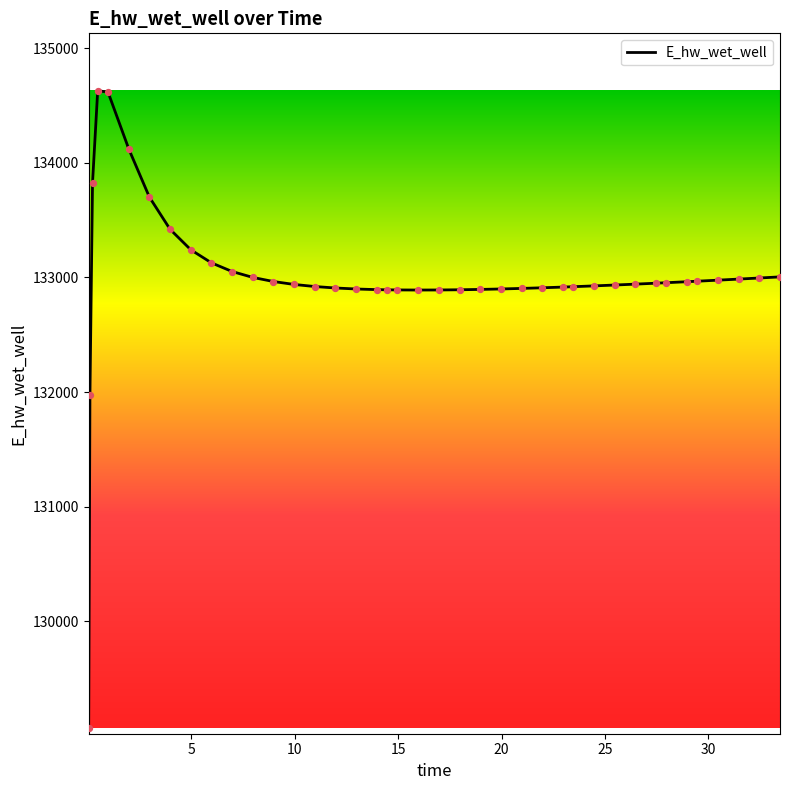

What is the difference between the maximum and minimum values?

5558.1